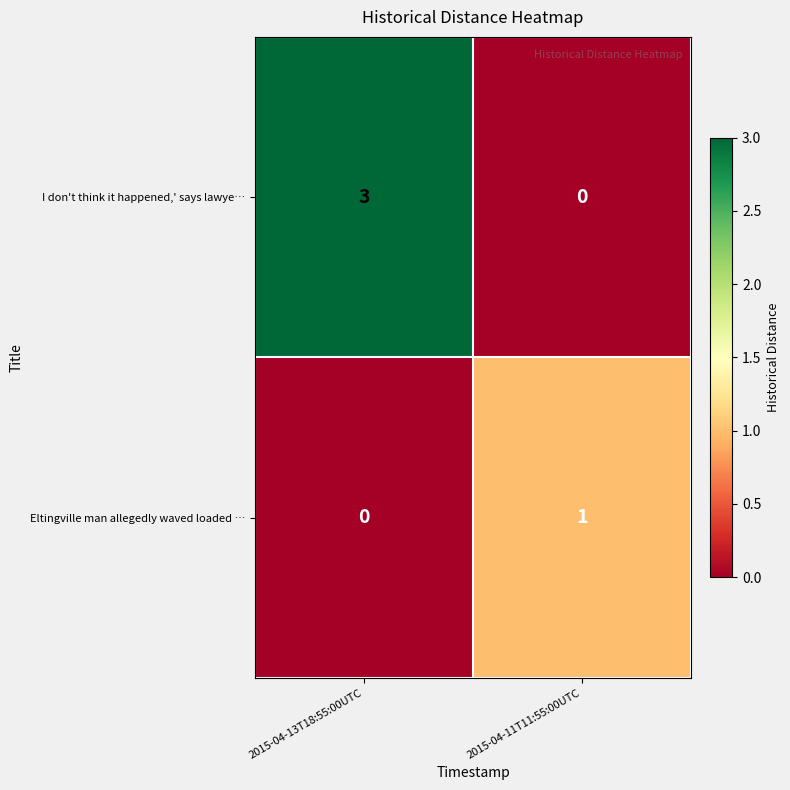

What is the sum of the I don't think it happened,' says lawye… values at 2015-04-13T18:55:00UTC and 2015-04-11T11:55:00UTC?

3